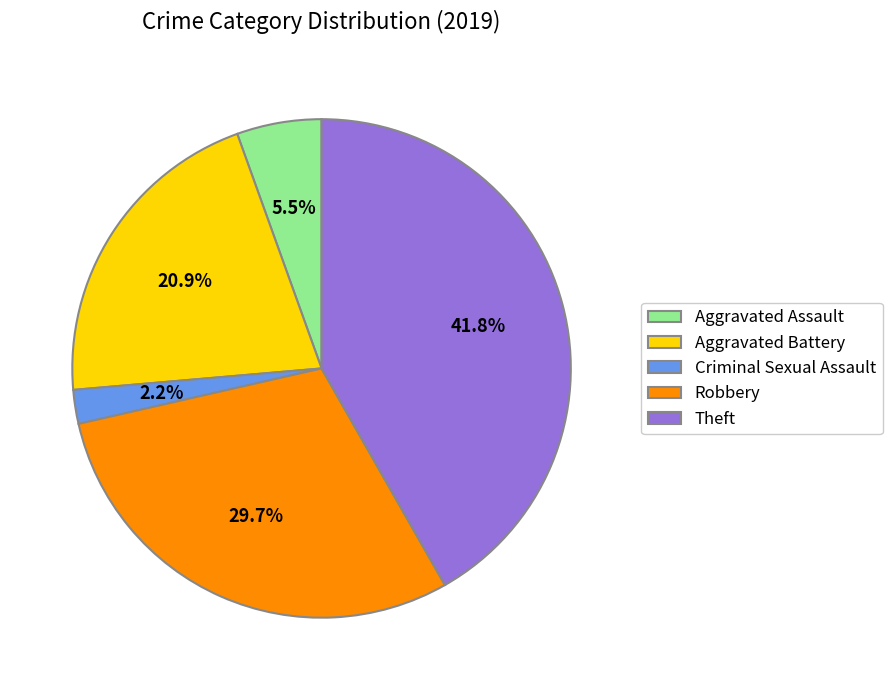

Does Aggravated Battery account for over 50% of the chart?

No